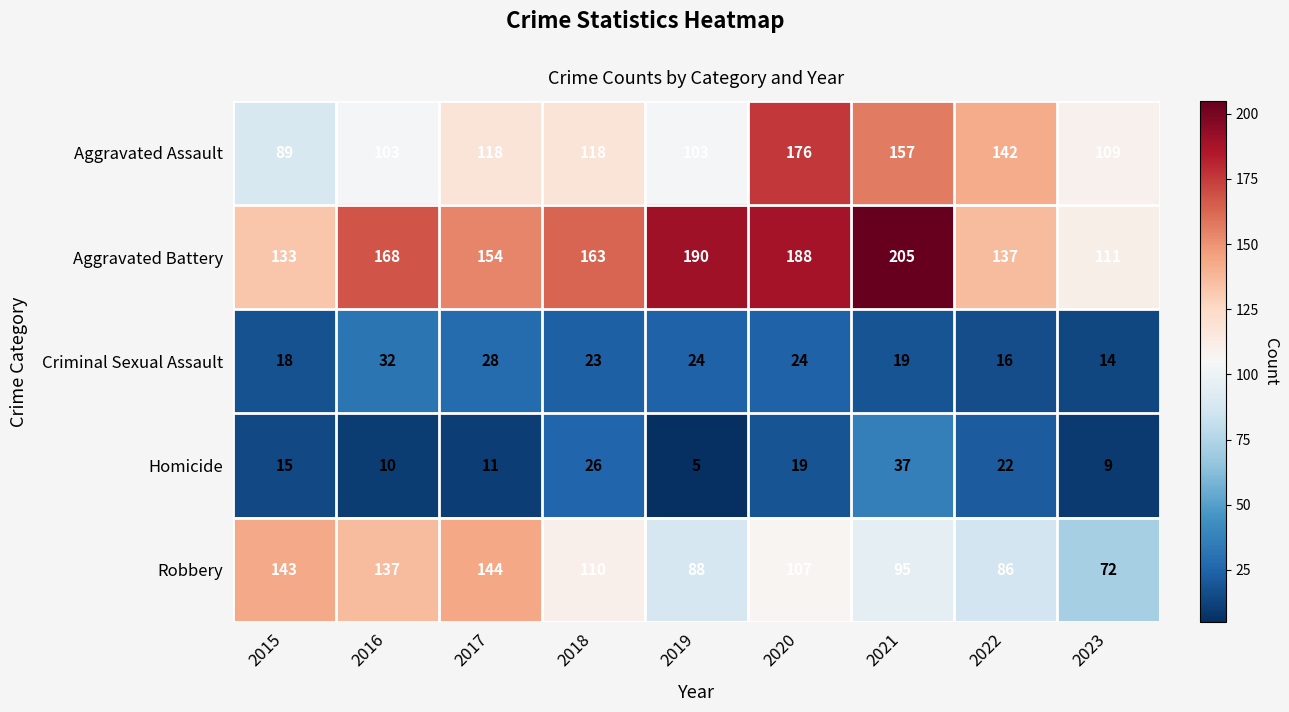

Where does the Aggravated Battery series first go above 163?

2016